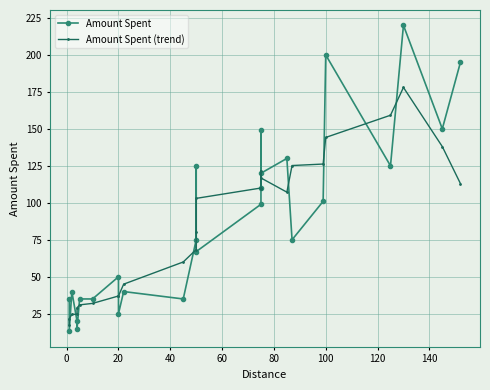

How many times do Amount Spent and Amount Spent (trend) cross each other?

14